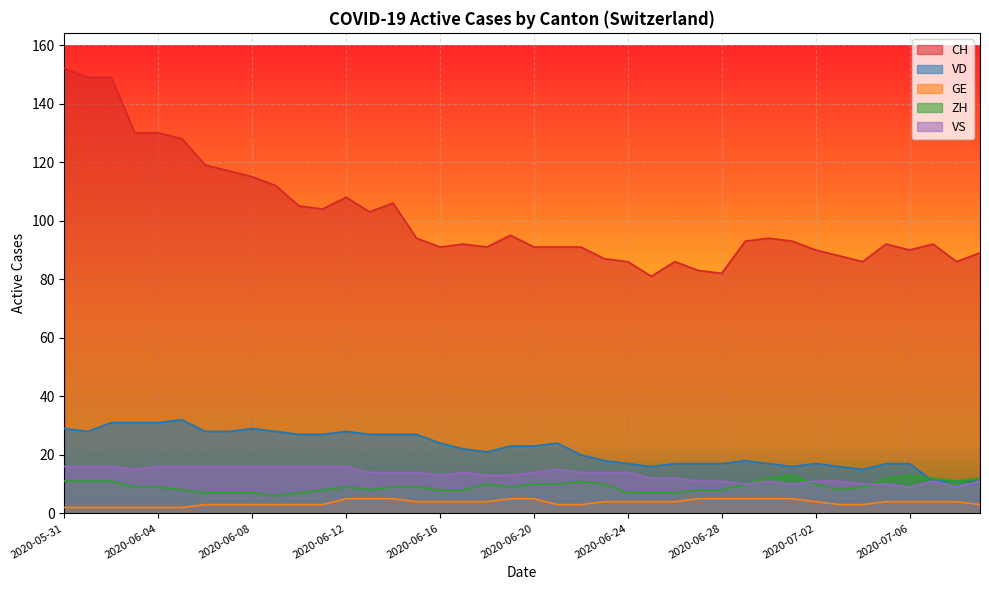

Is the value of CH at 2020-06-08 greater than the value of VD at 2020-06-29?

Yes